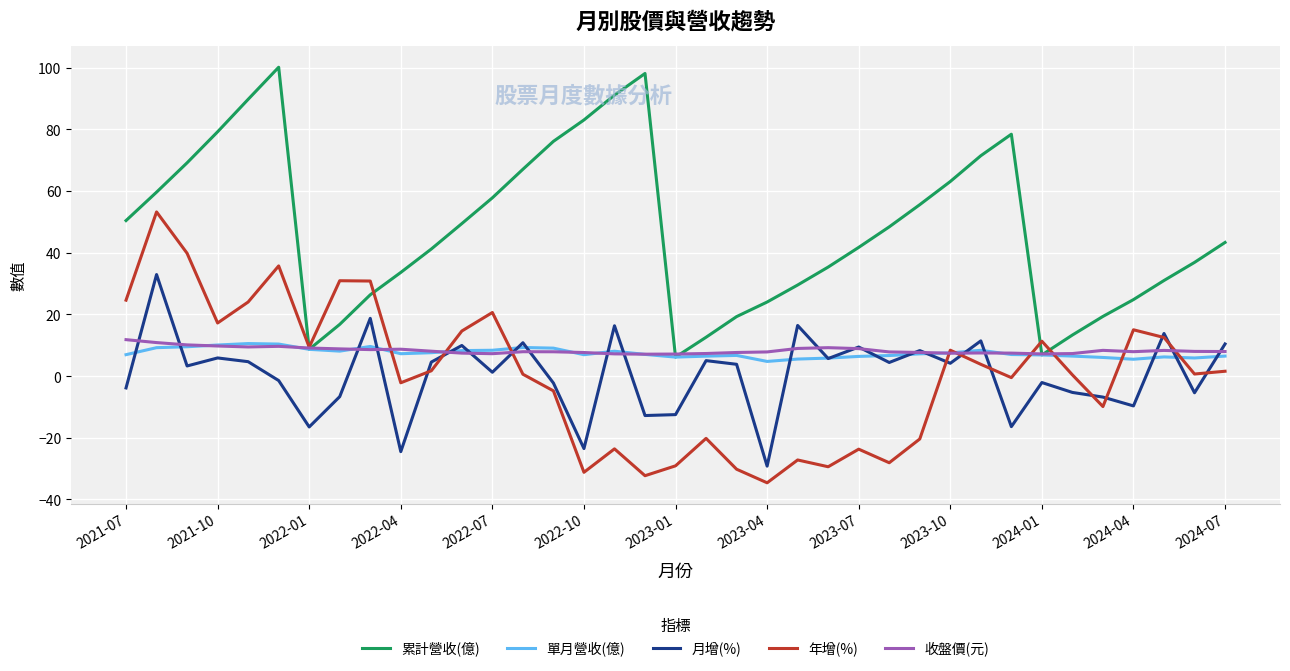

Which series has the widest spread of values?

累計營收(億)